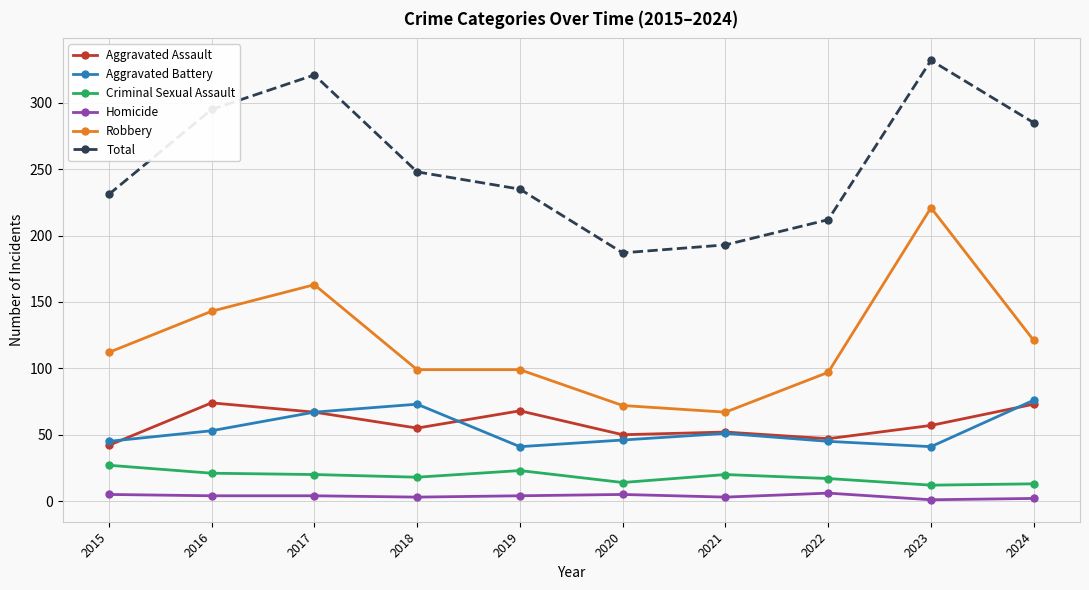

True or false: Homicide and Aggravated Assault intersect in this chart.

False